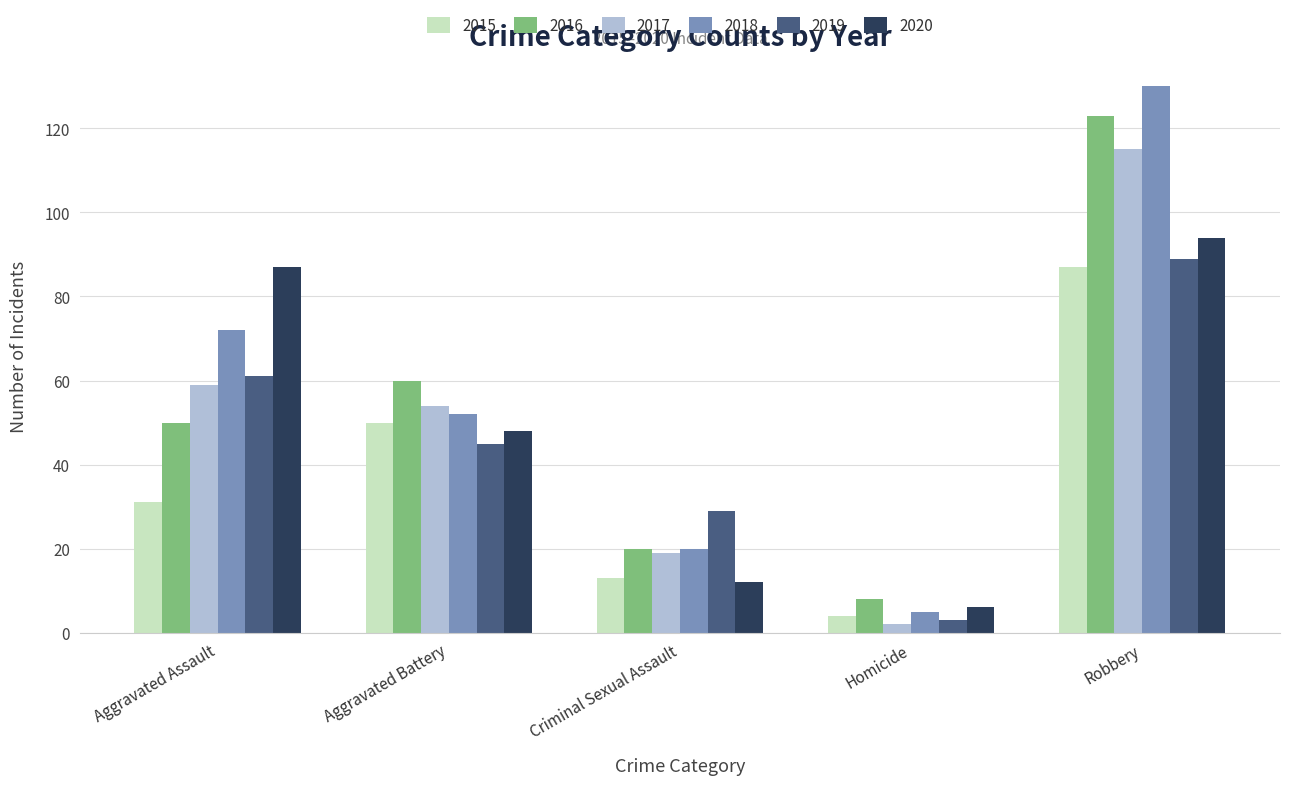

Does the chart contain any negative values?

No